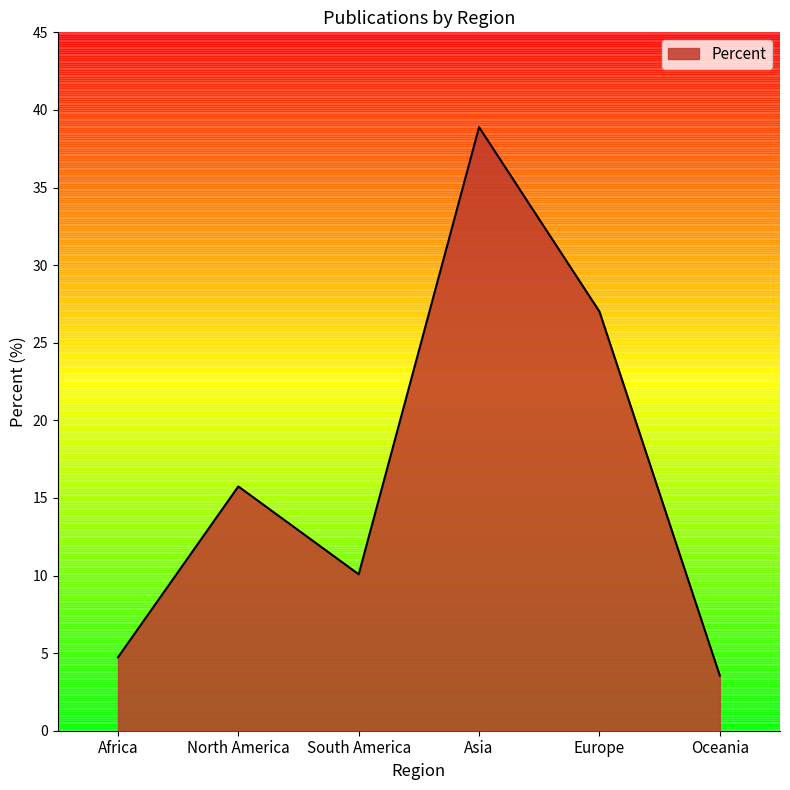

The value at North America is 15.7. True or false?

True